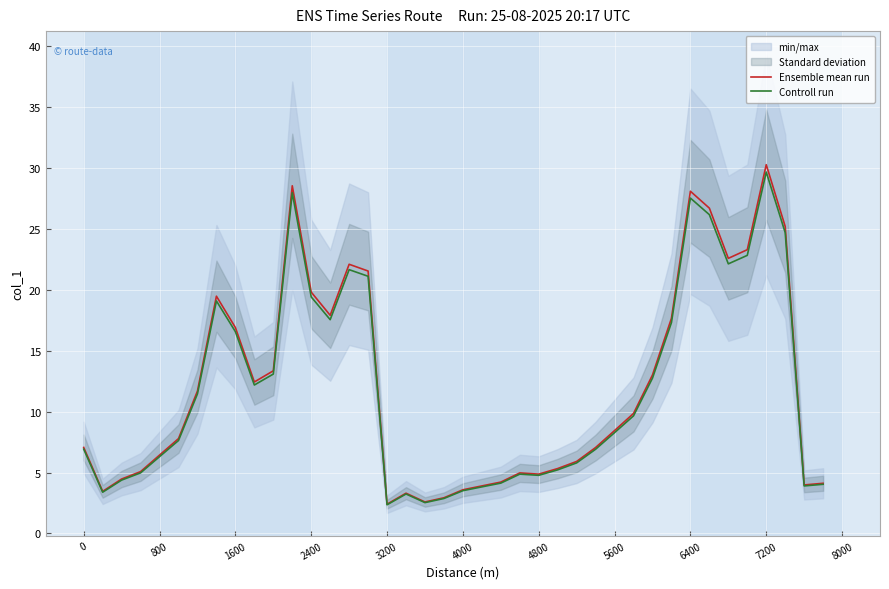

The value of Controll run at 0 is 11.3. True or false?

False